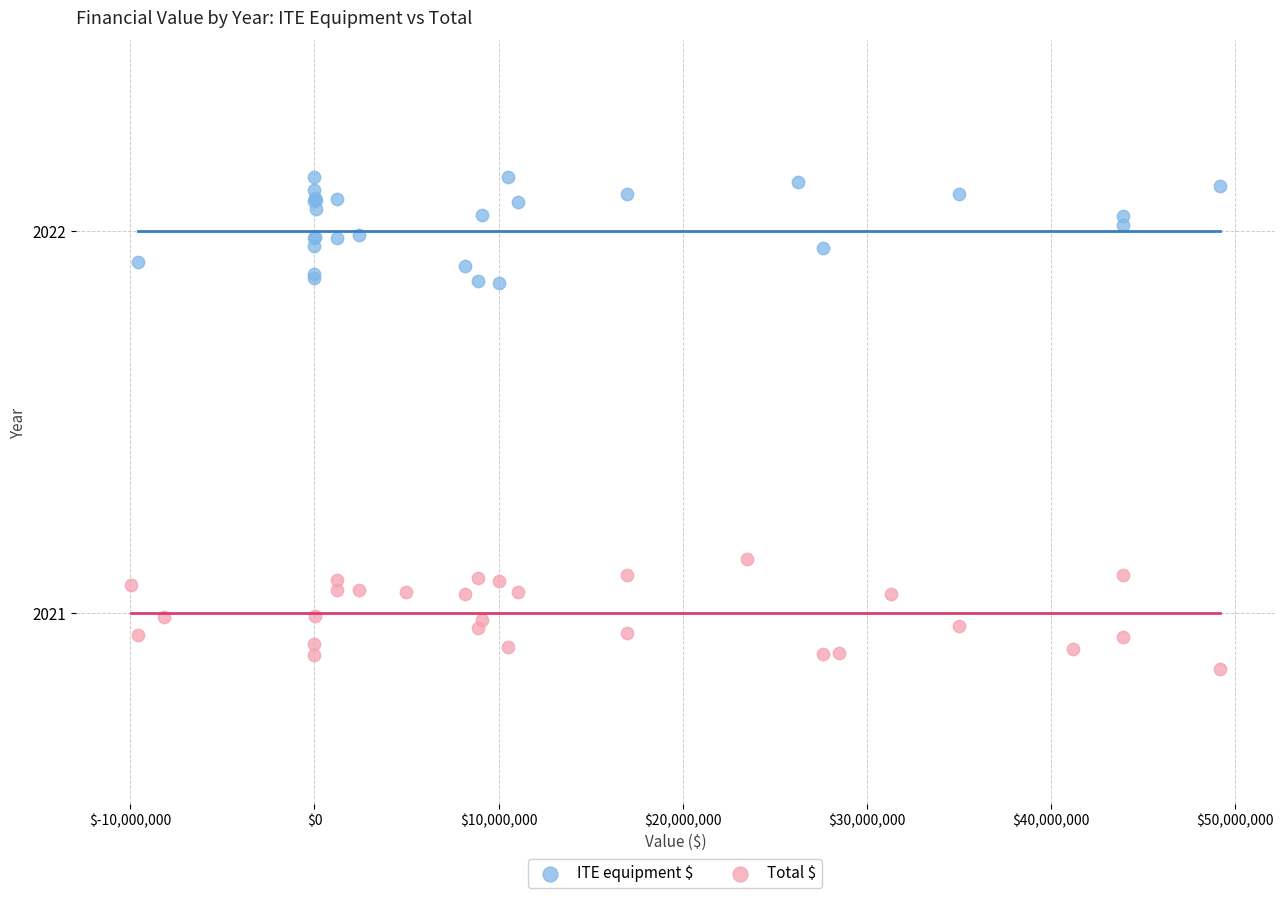

What are all the series names shown in the legend?

ITE equipment $, Total $